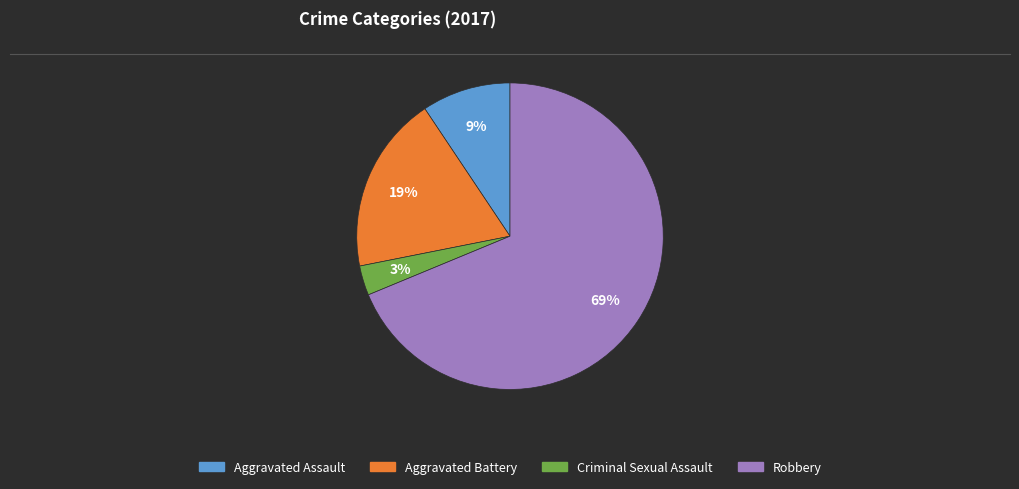

Which slice is the largest?

Robbery